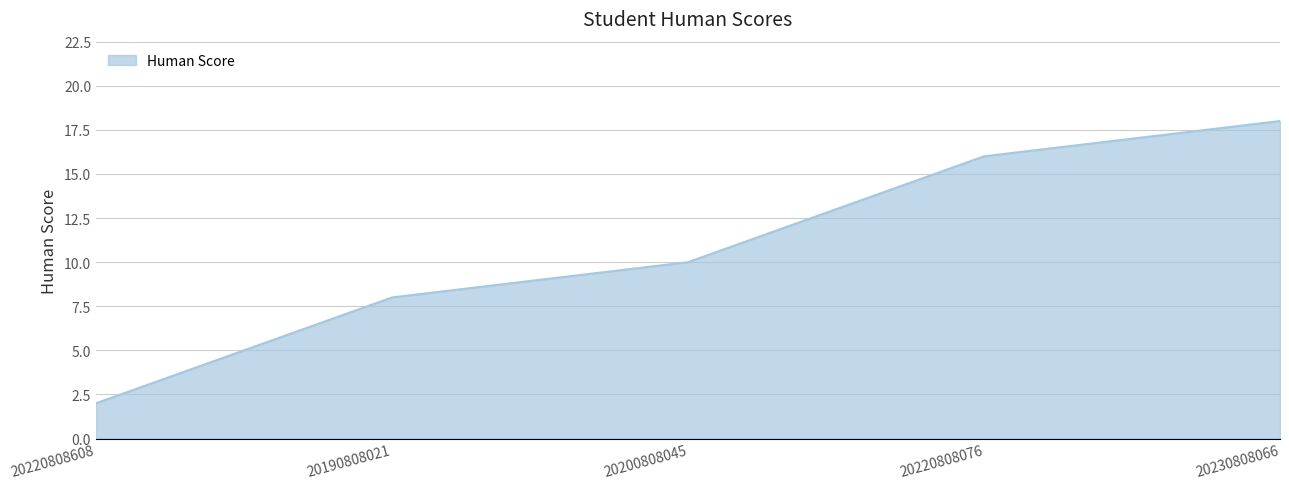

Does the chart display data point markers on the line(s)?

No